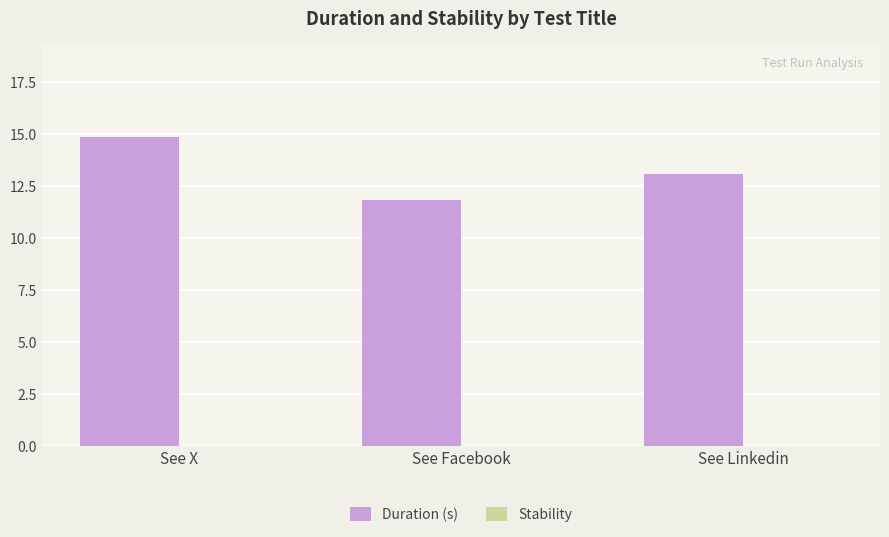

Approximately how many times larger is the value at See X compared to See Facebook?

1.3